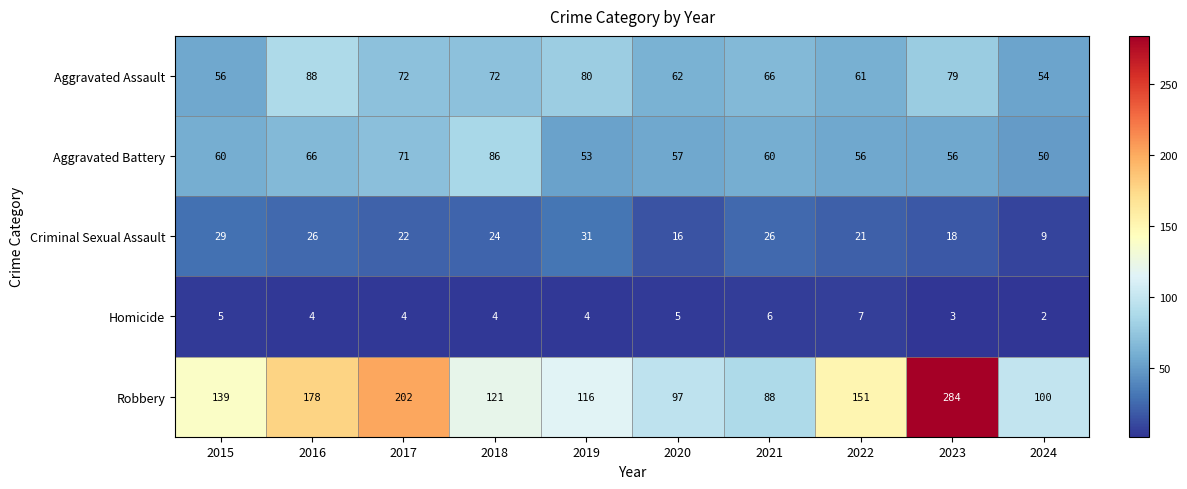

The value of Aggravated Battery at 2020 is 57. True or false?

True